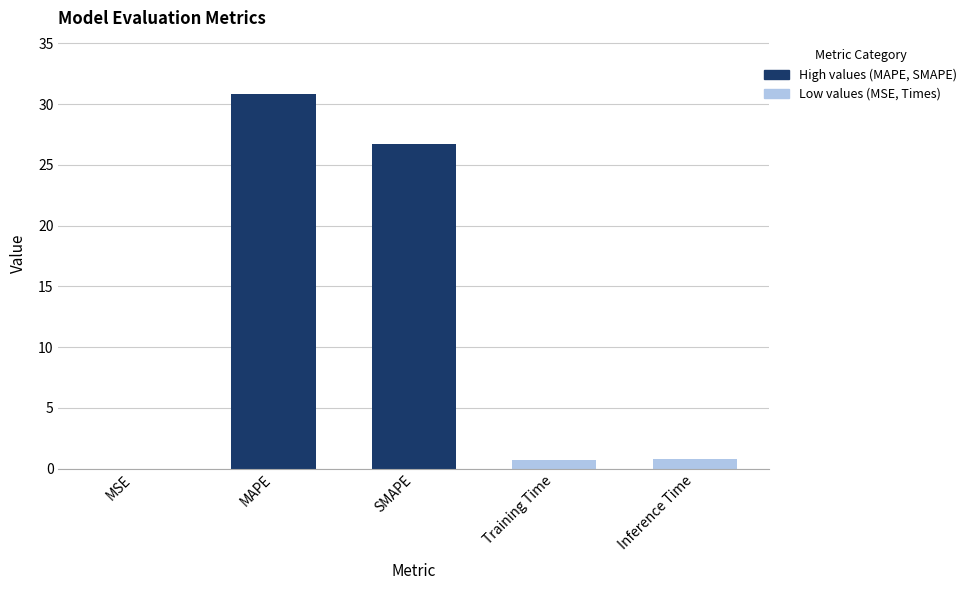

What is the sum of the values at Inference Time and MAPE?

31.6